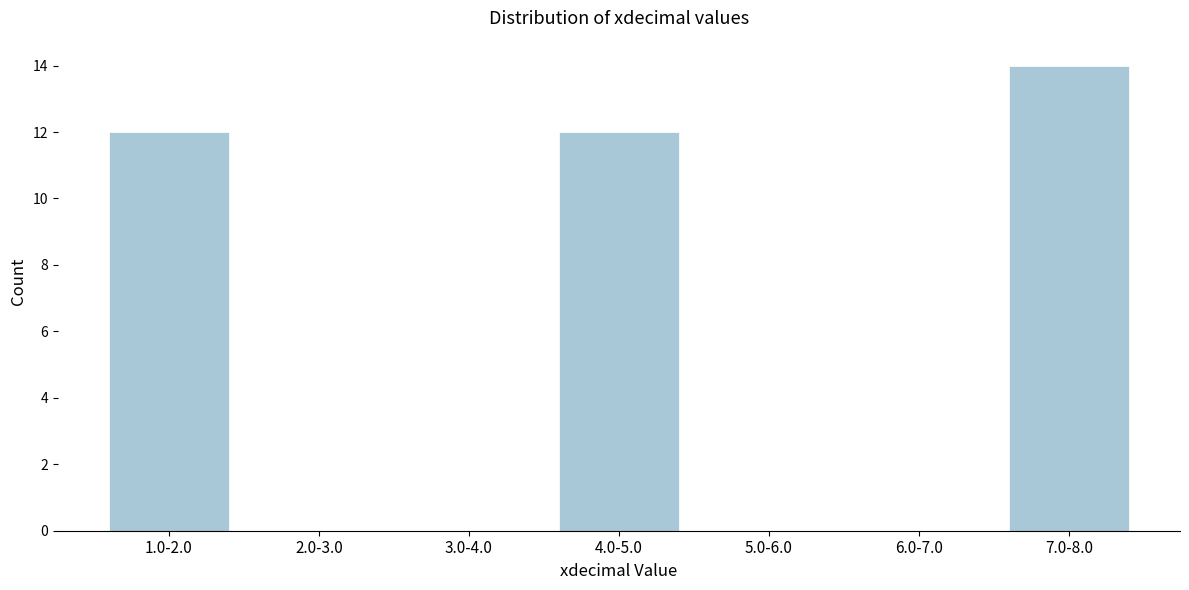

Reading left to right, extract all data points from this chart.

1.0-2.0=12	2.0-3.0=0	3.0-4.0=0	4.0-5.0=12	5.0-6.0=0	6.0-7.0=0	7.0-8.0=14